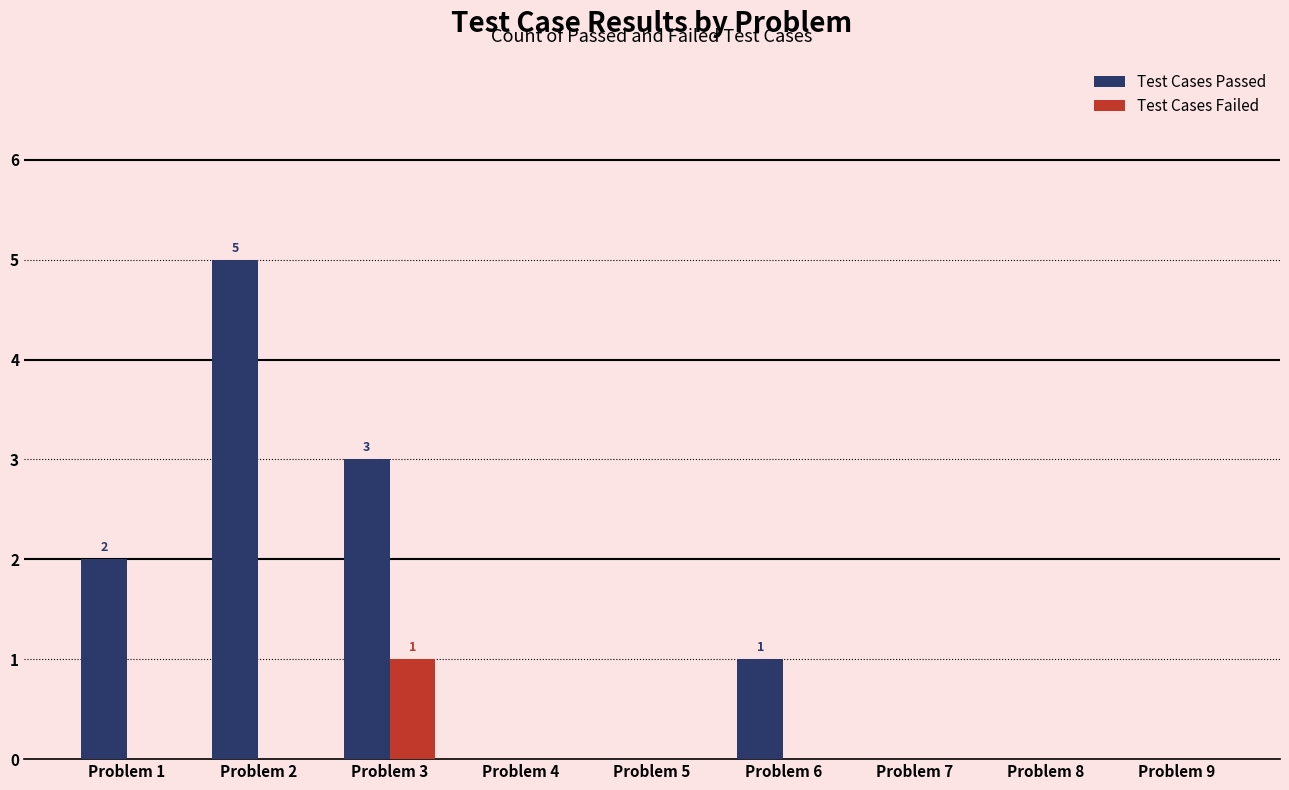

What is the maximum value for Test Cases Failed?

1